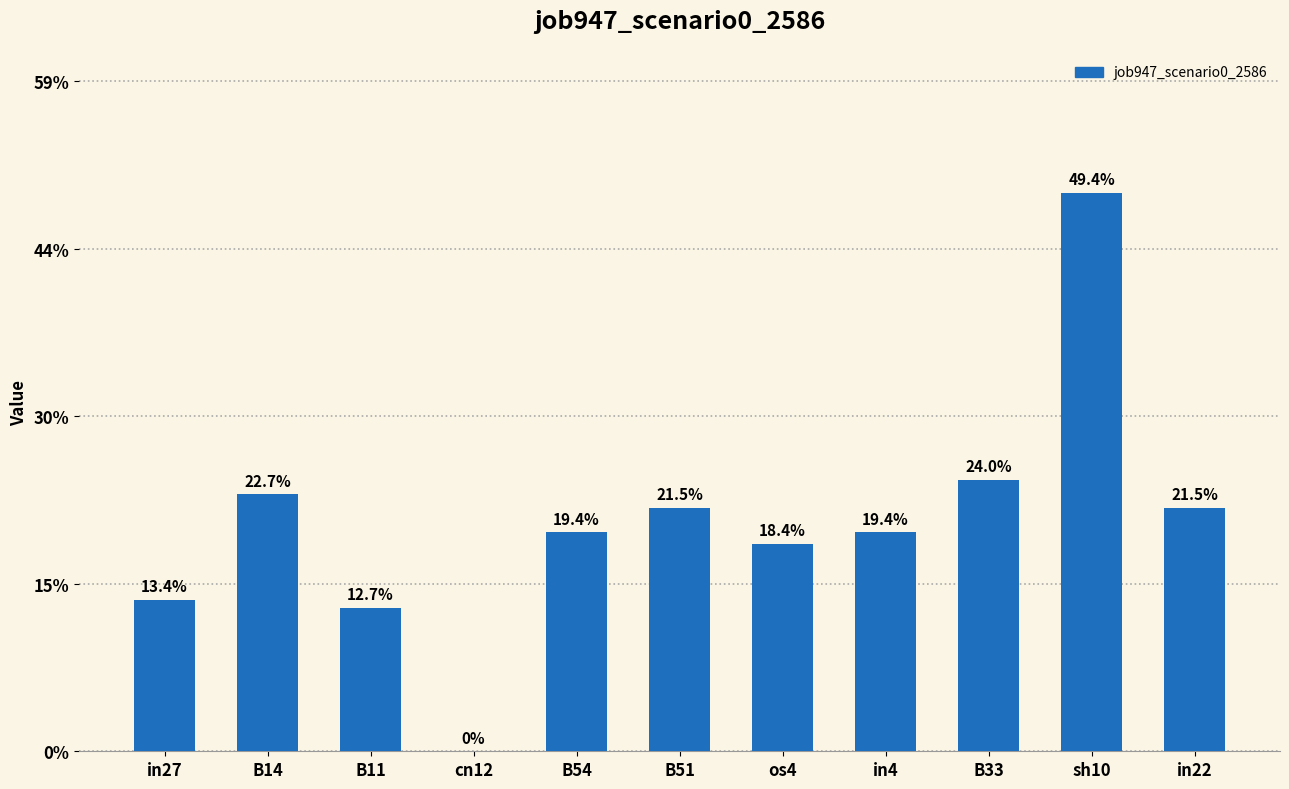

Is it true that the value at B54 is 0.2?

True